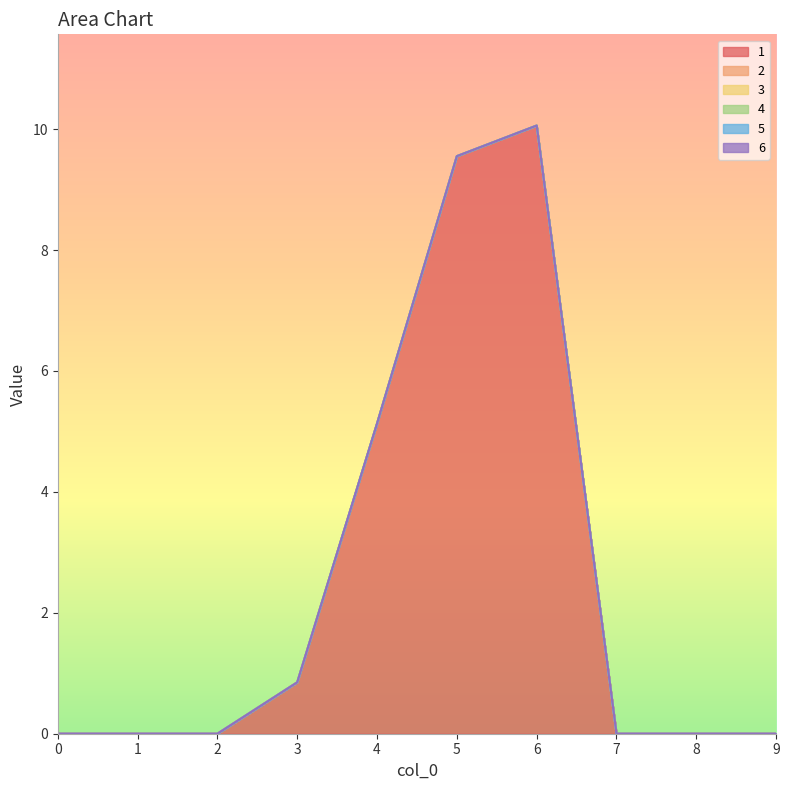

At 8, list the series in order from smallest to largest.

1, 2, 3, 4, 5, 6